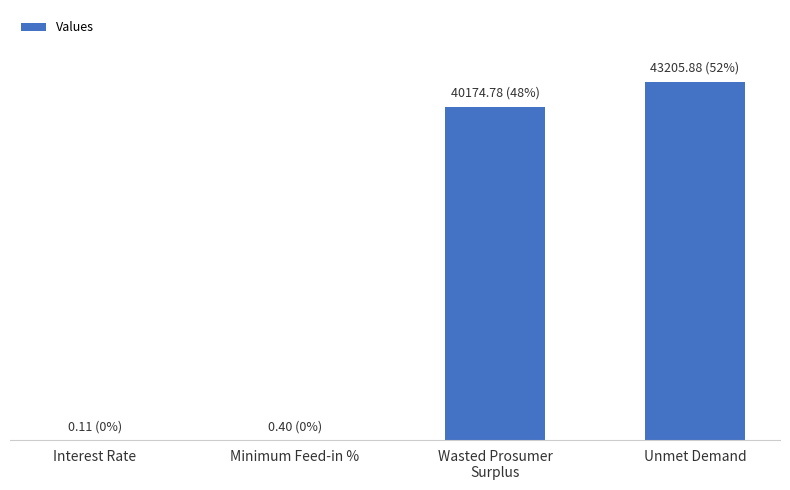

Is it true that the value at Minimum Feed-in % is 0.4?

True